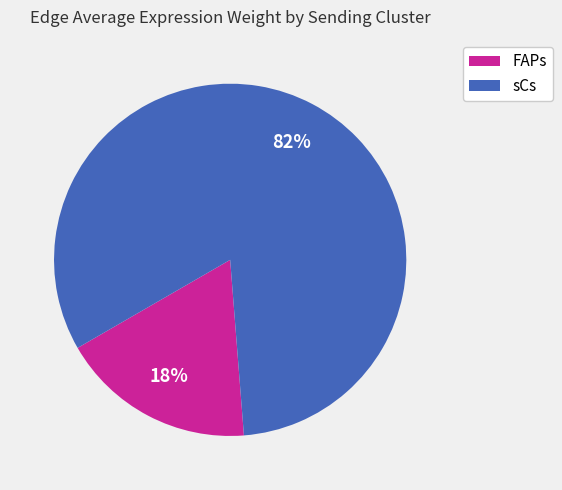

Count the number of slices in the pie.

2